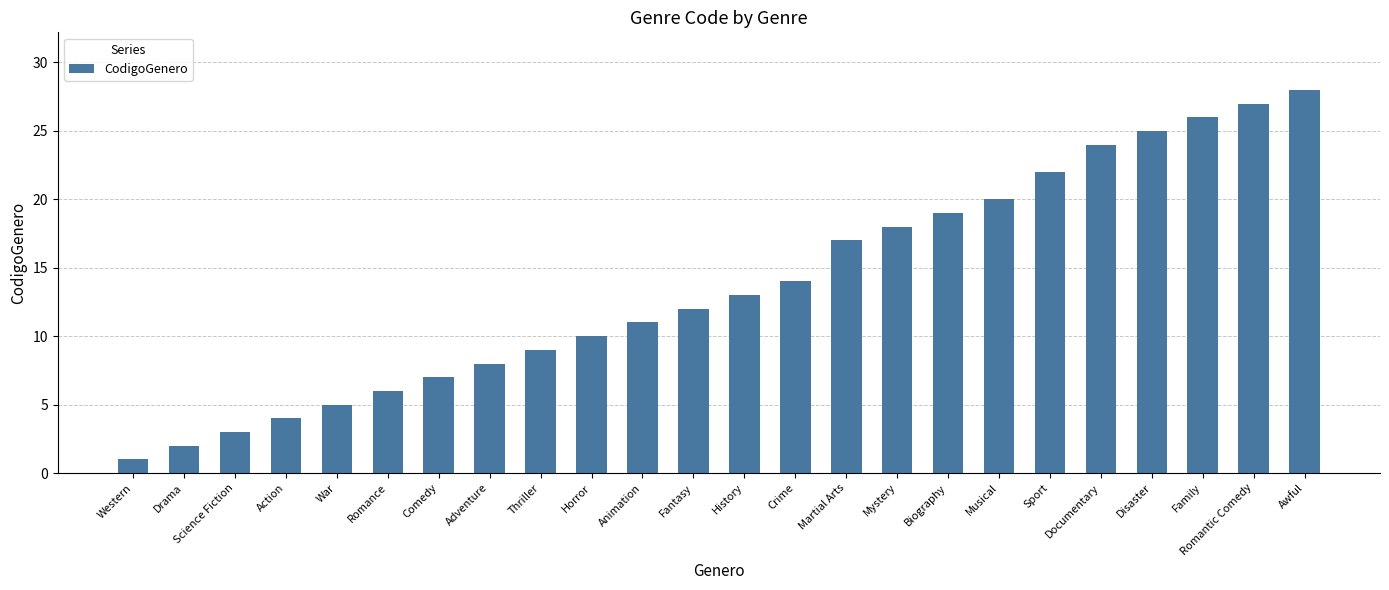

Reading left to right, what are all the values shown in this chart?

1	2	3	4	5	6	7	8	9	10	11	12	13	14	17	18	19	20	22	24	25	26	27	28